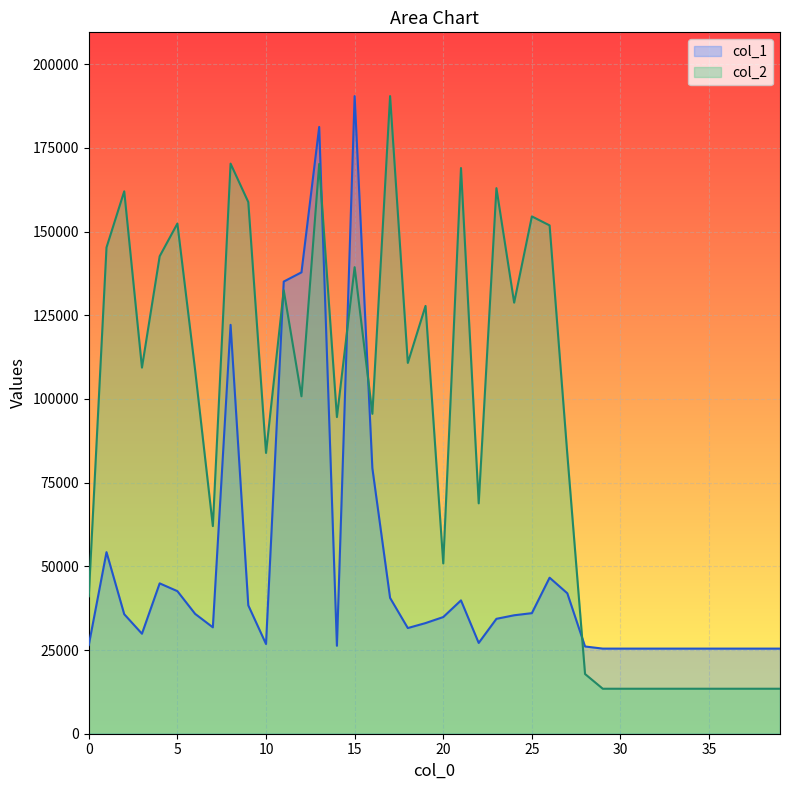

List the series in order of their overall mean, highest first.

col_2, col_1